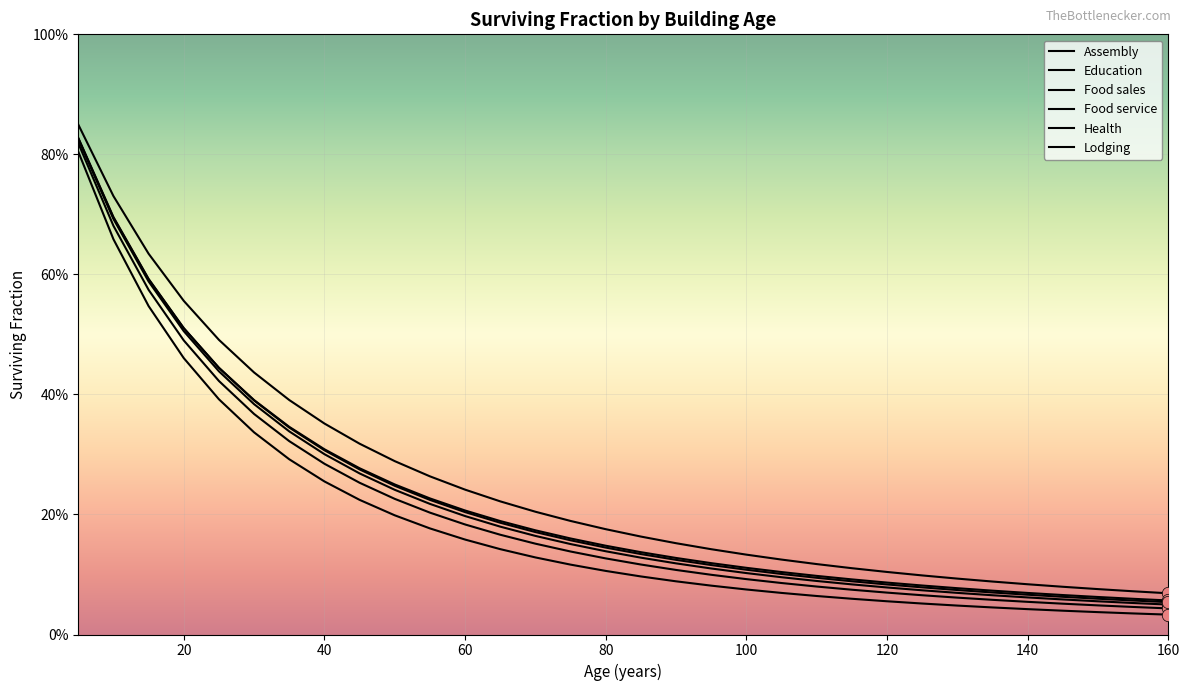

Which series contains the highest Y value?

Education